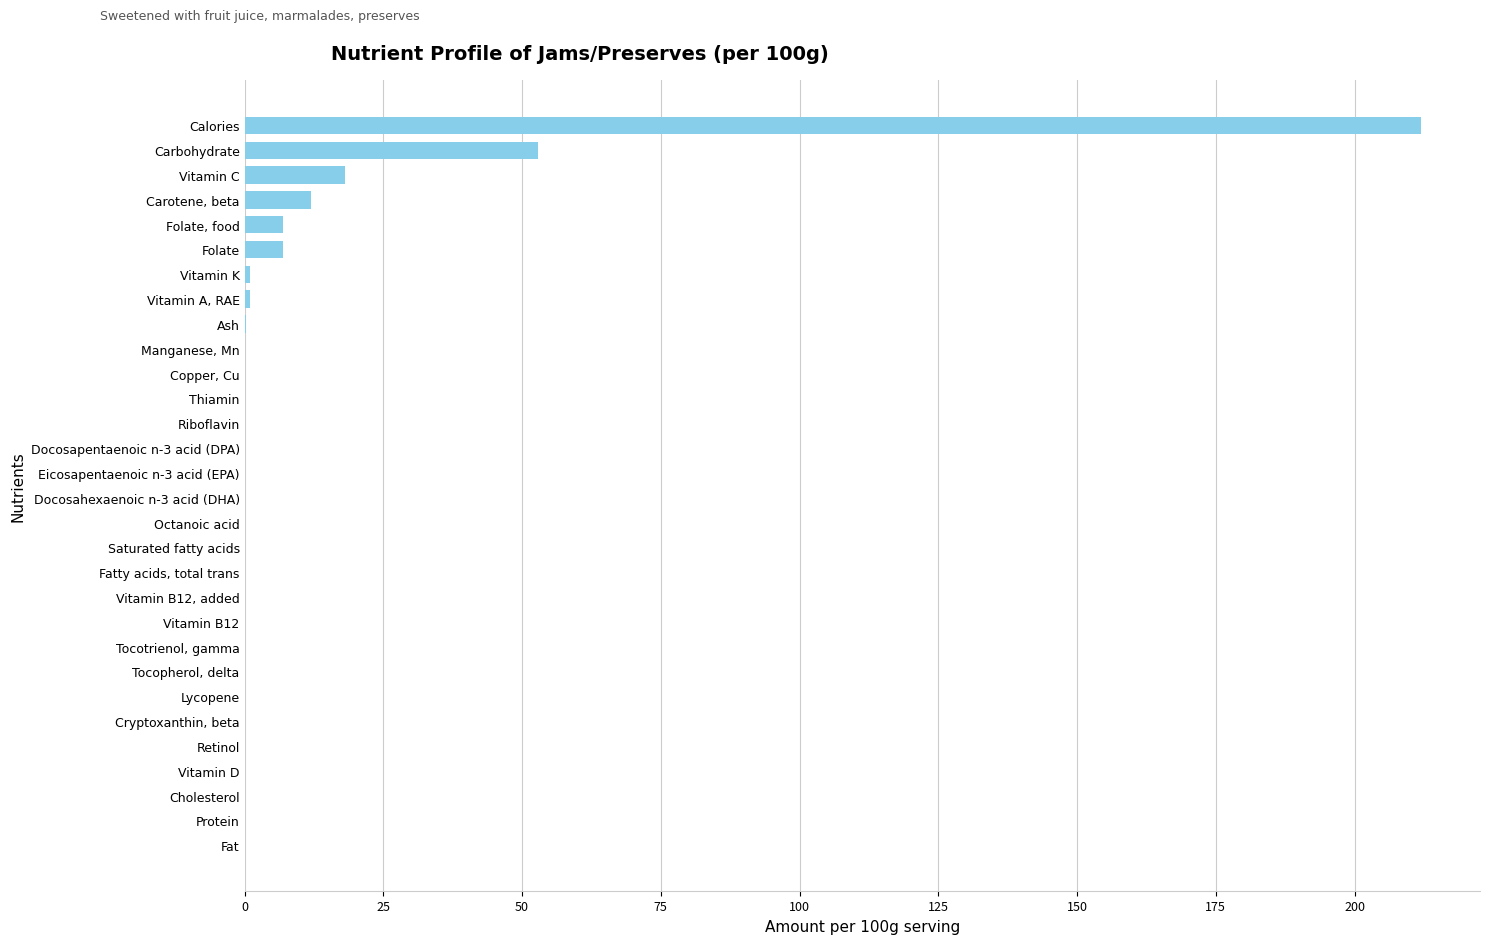

How many data points does each series have?

30